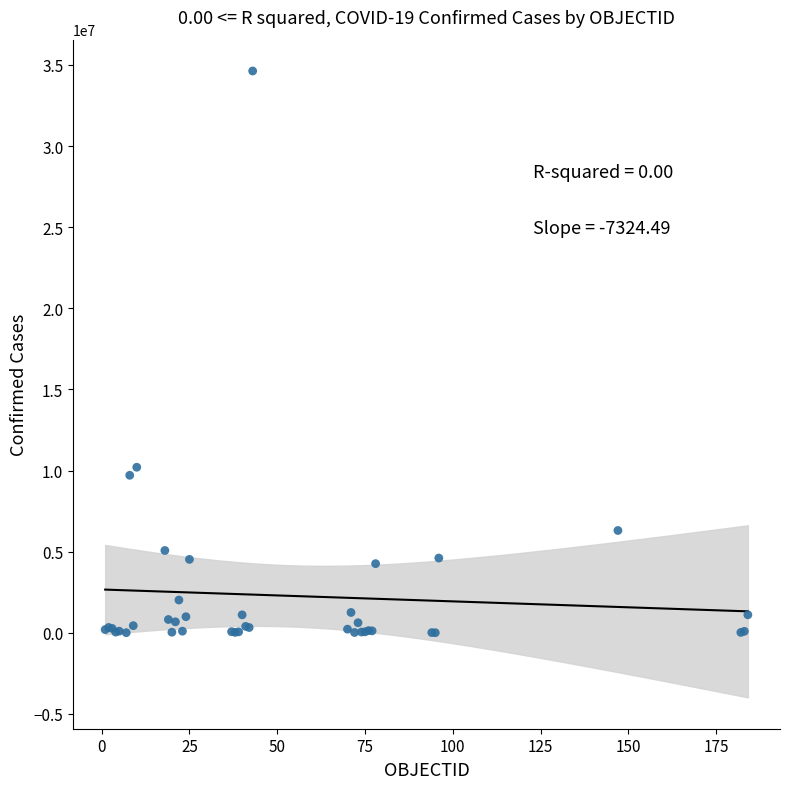

What Y value in the scatter plot is closest to 17316000?

10204195